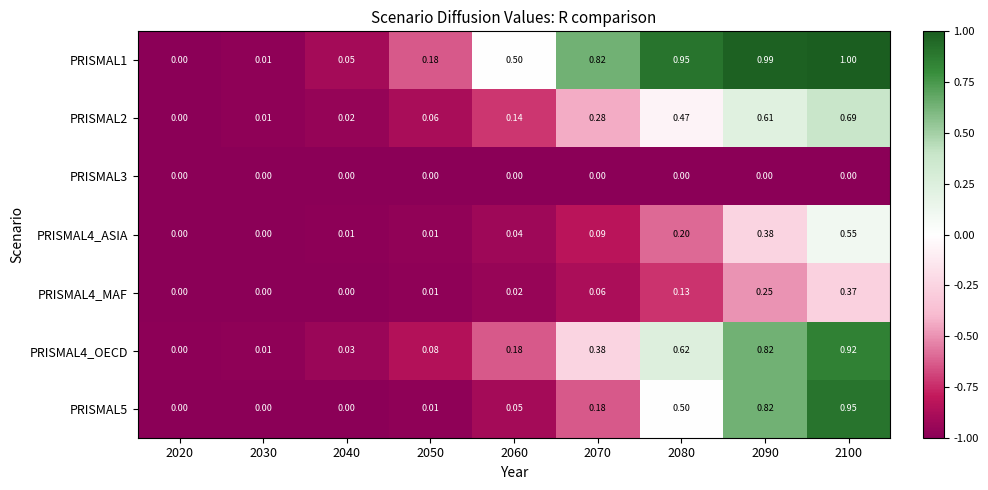

Is the value of PRISMAL3 at 2030 greater than the value of PRISMAL4_ASIA at 2060?

No